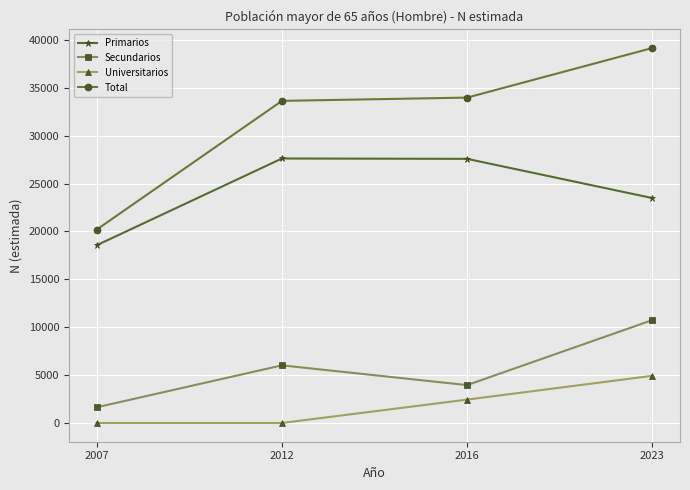

What is the total value across all series at 2016?

67959